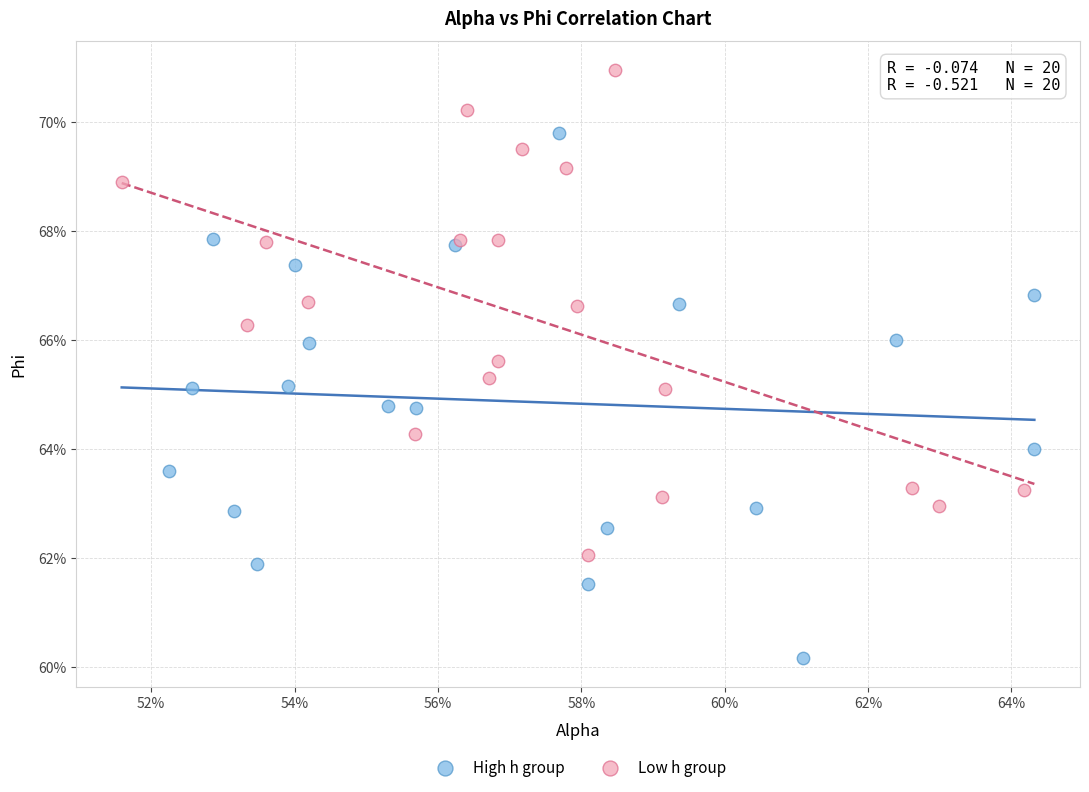

What are all the series names shown in the legend?

High h group, Low h group